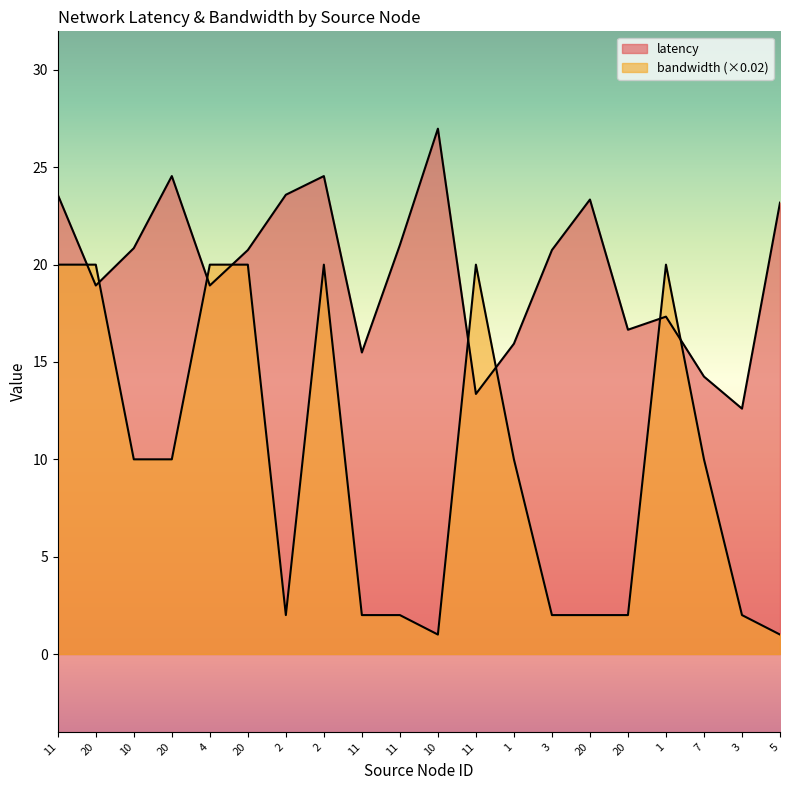

List the series in order of their overall mean, highest first.

latency, bandwidth